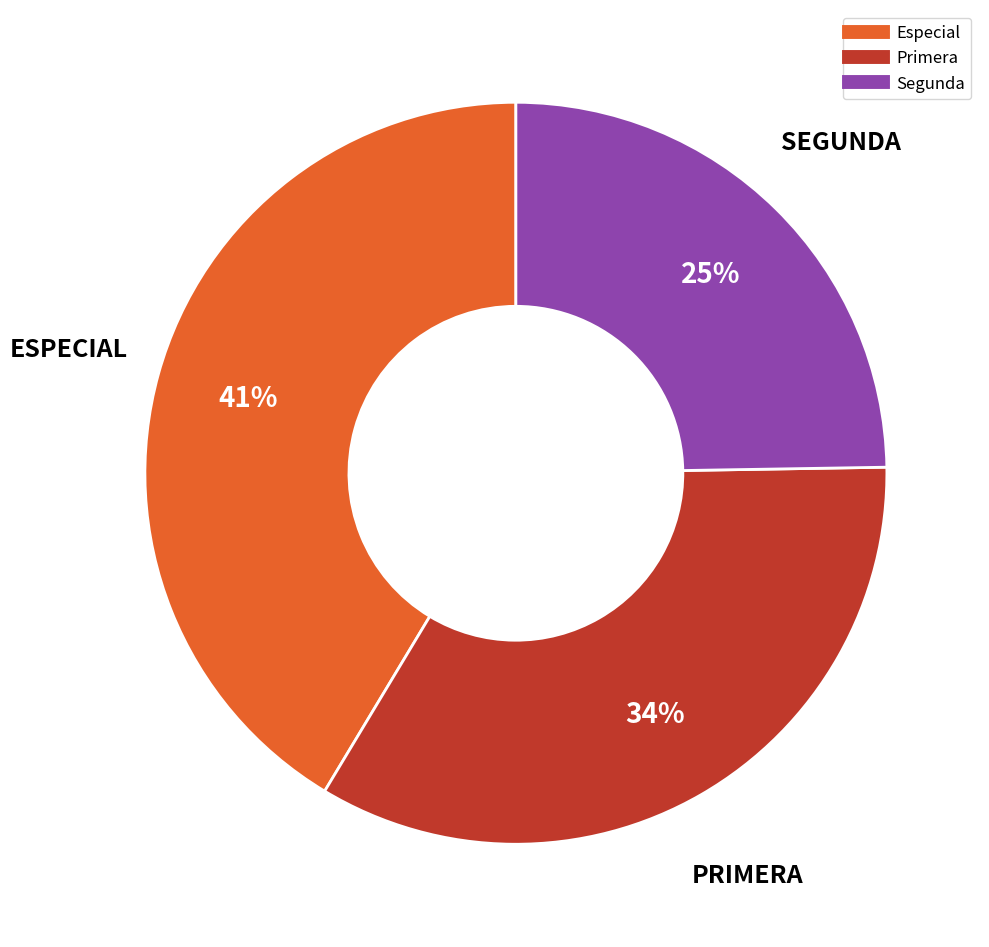

Is there any slice that represents more than half of the pie?

No